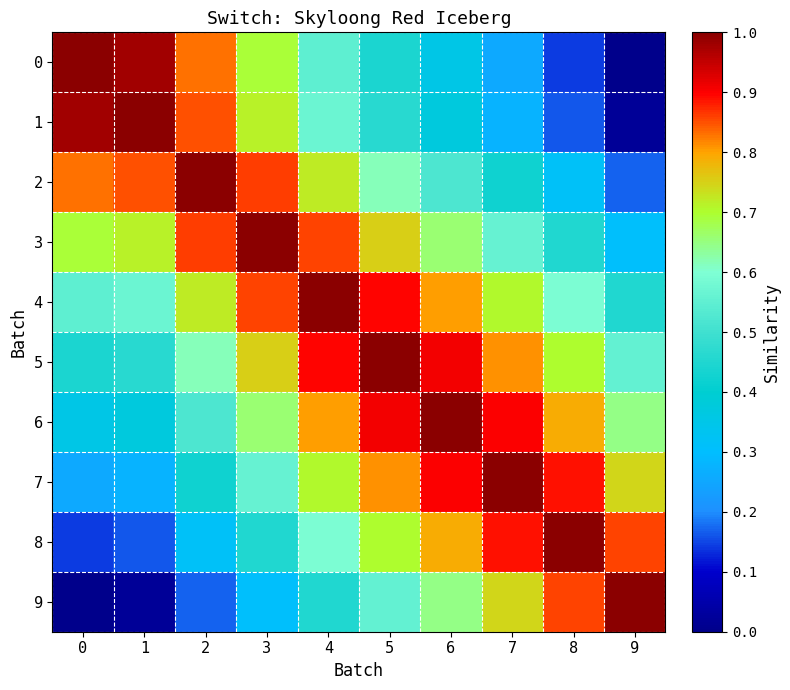

At how many categories does at least one series exceed 0?

10